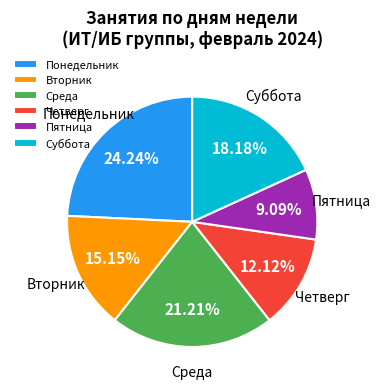

Which category has the smallest portion of the pie?

Пятница